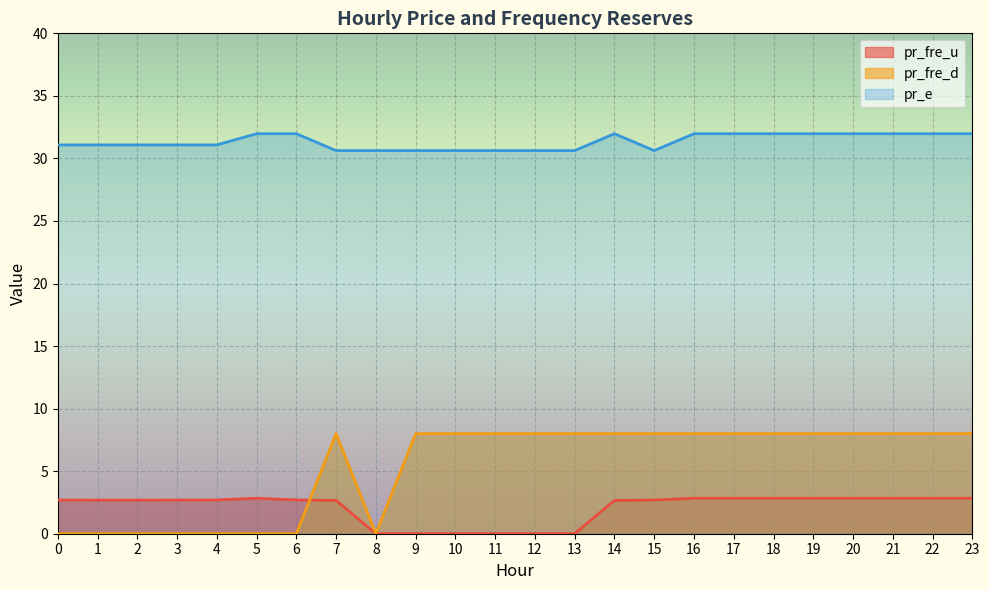

In pr_fre_u, how many points are higher than both neighbors (excluding endpoints)?

1